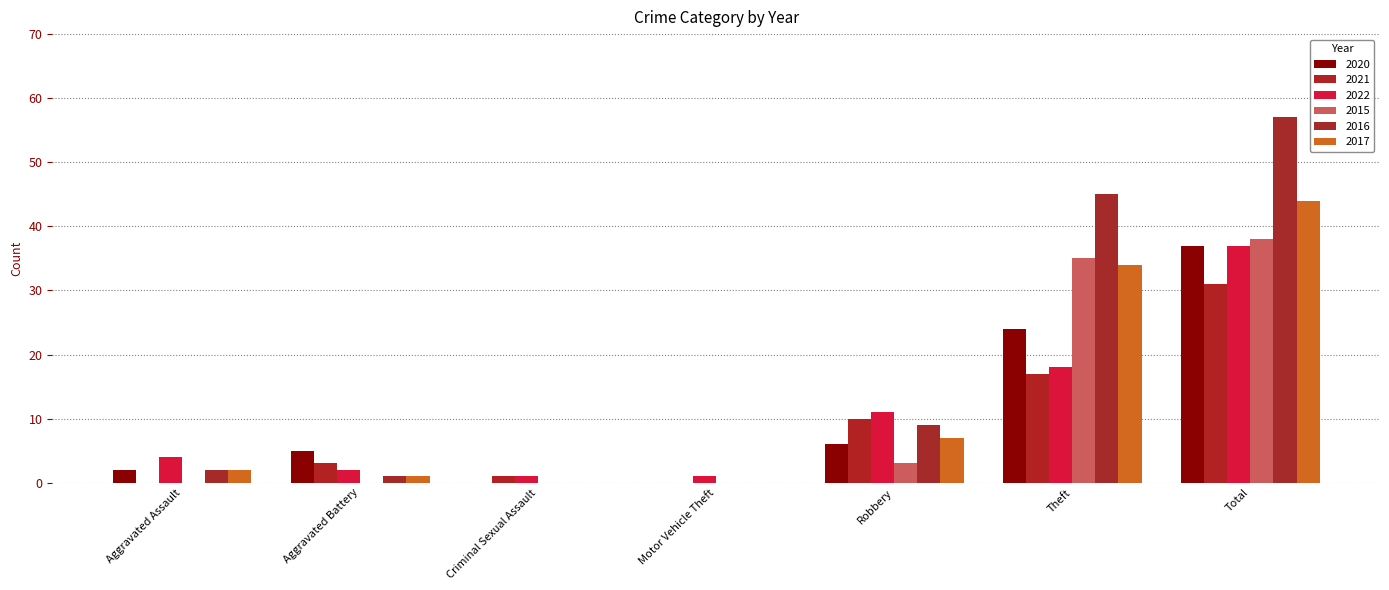

True or false: 2020 has a value of 2 at Robbery.

False